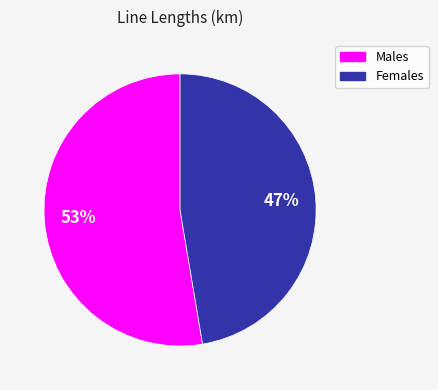

To the nearest percent, what is the average slice percentage?

50%